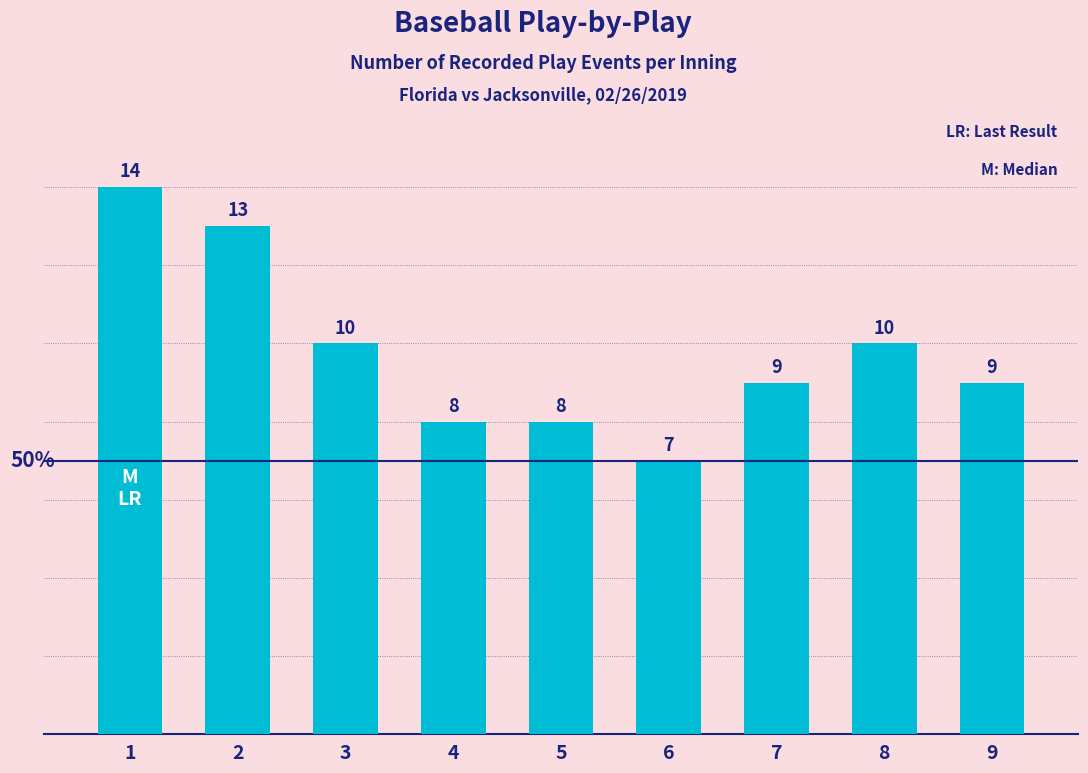

Are the bars grouped side by side (vs. stacked)?

No